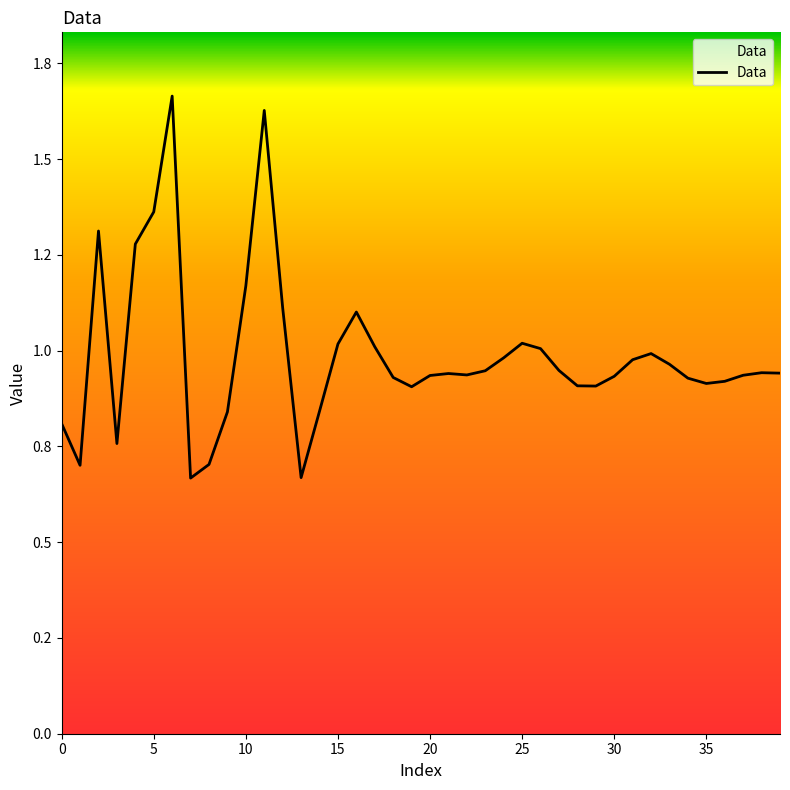

How many points are lower than both their immediate neighbors (excluding endpoints)?

8